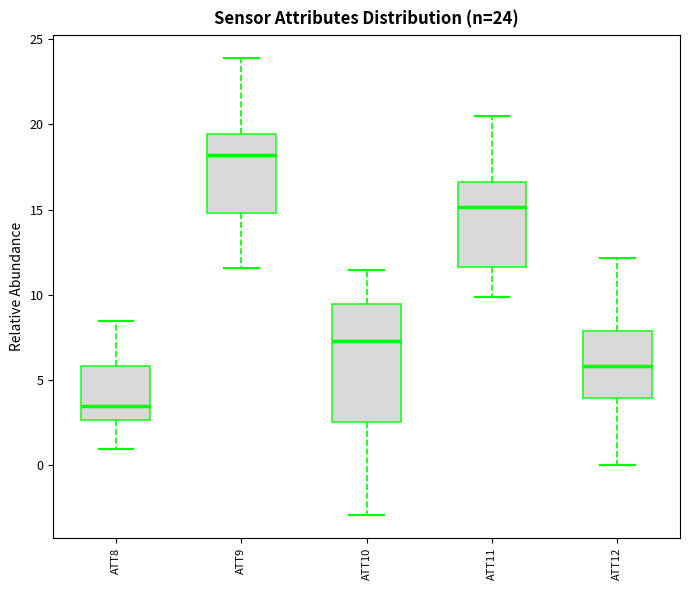

Which box has the highest median line?

ATT9